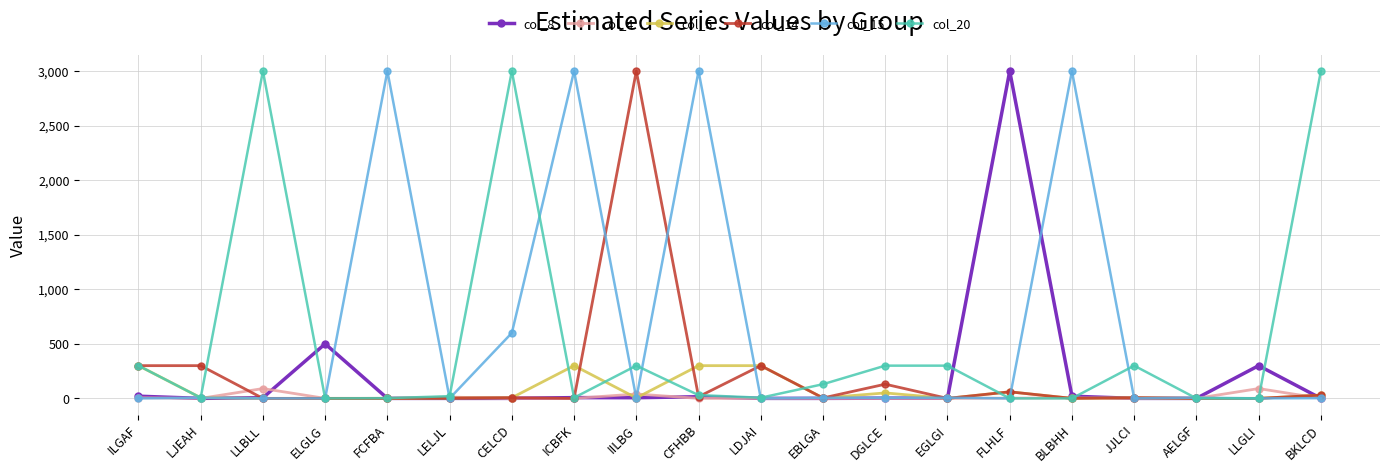

What is the value of the col_5 point at the 15th from the left?

60